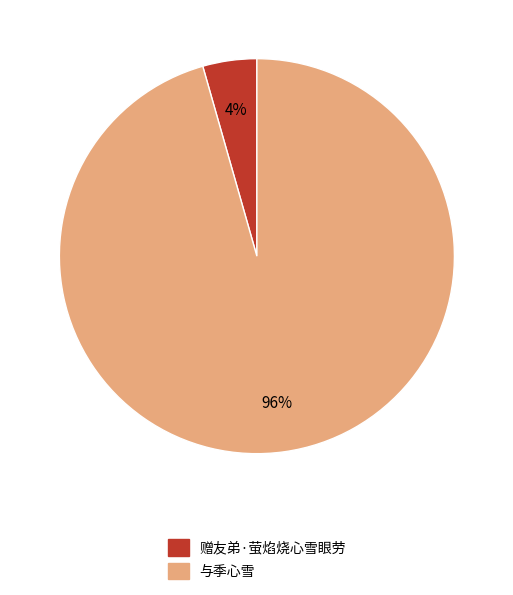

Which category has the biggest portion of the pie?

与季心雪